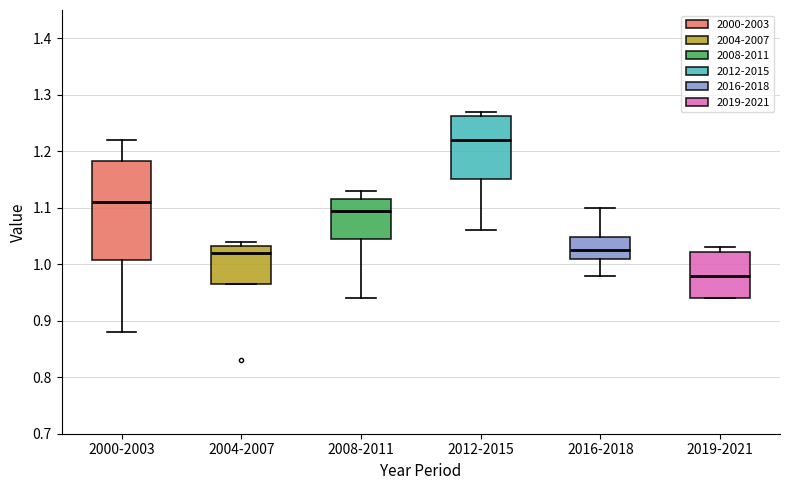

Reading left to right, transcribe this box plot: for each box, give where its median line is, the range the box spans, and where its two whiskers end, as read against the y-axis. The values are not printed on the chart, so give them approximately, as read against the axis.

2000-2003: median 1.11, box 1.01 to 1.18, whiskers 0.88 to 1.22
2004-2007: median 1.02, box 0.97 to 1.03, whiskers 0.97 to 1.04
2008-2011: median 1.10, box 1.05 to 1.12, whiskers 0.94 to 1.13
2012-2015: median 1.22, box 1.15 to 1.26, whiskers 1.06 to 1.27
2016-2018: median 1.03, box 1.01 to 1.05, whiskers 0.98 to 1.10
2019-2021: median 0.98, box 0.94 to 1.02, whiskers 0.94 to 1.03